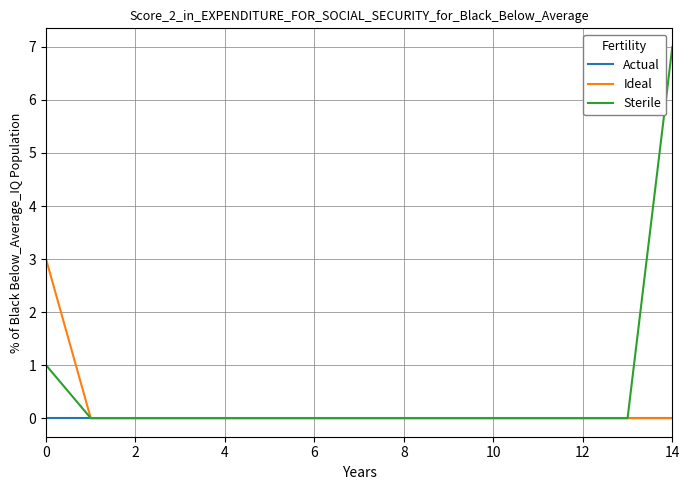

Which series has the largest total across all categories?

Sterile